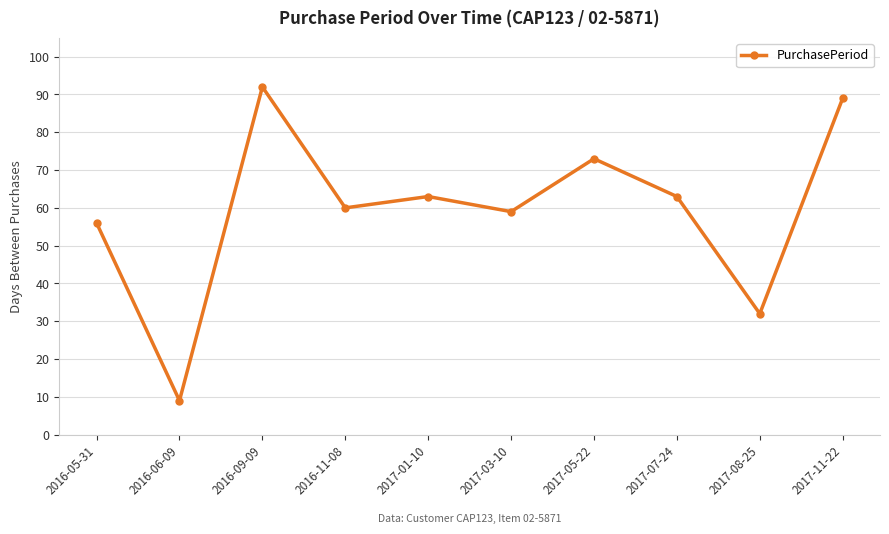

At which label is the value closest to 50?

2016-05-31